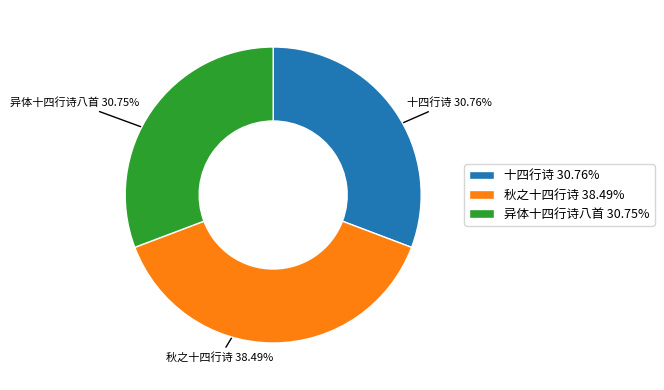

To the nearest percent, what percentage of the pie is 异体十四行诗八首?

31%